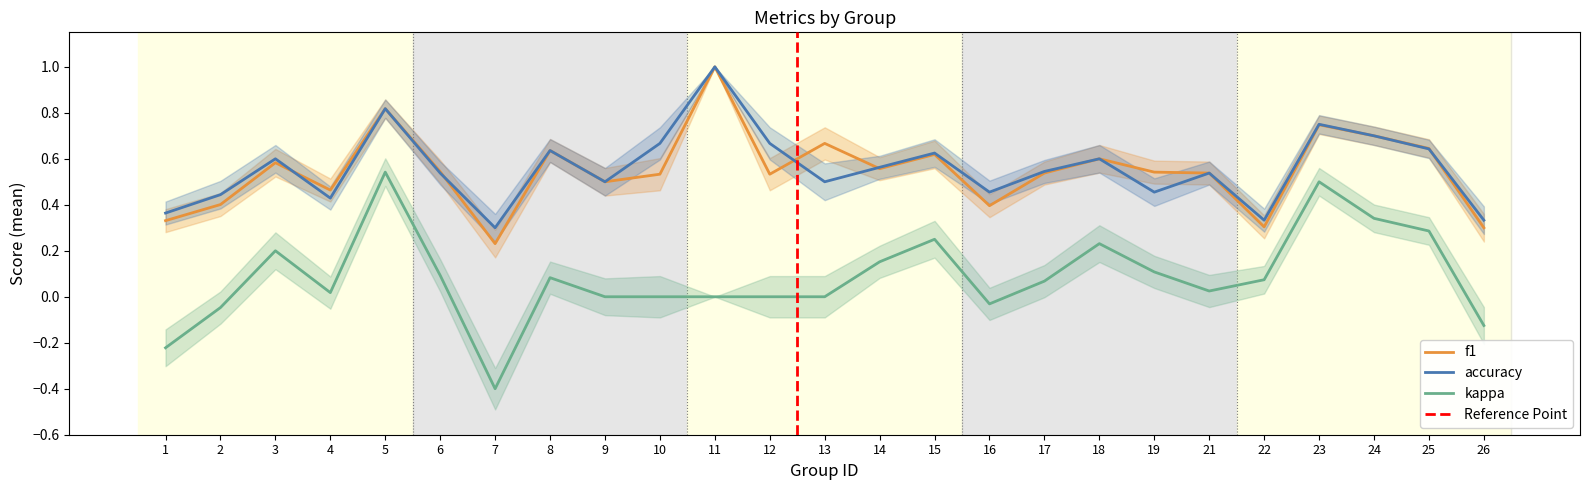

Where is the first local maximum for f1?

3